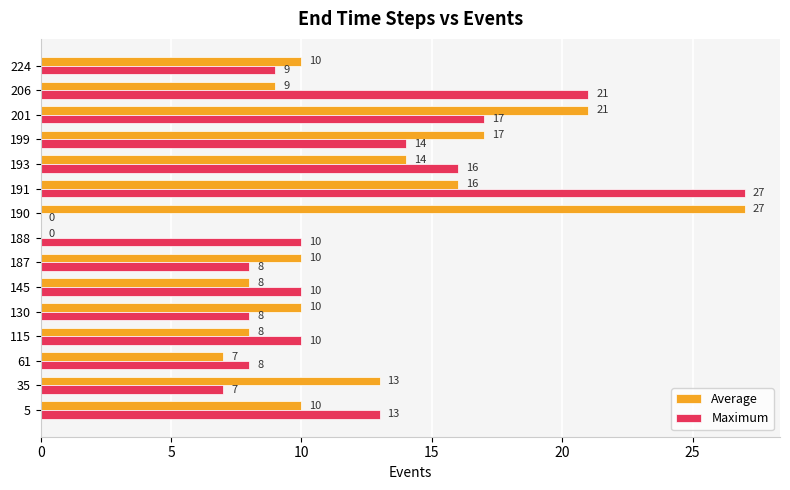

The value of Maximum at 187 is 8. True or false?

True